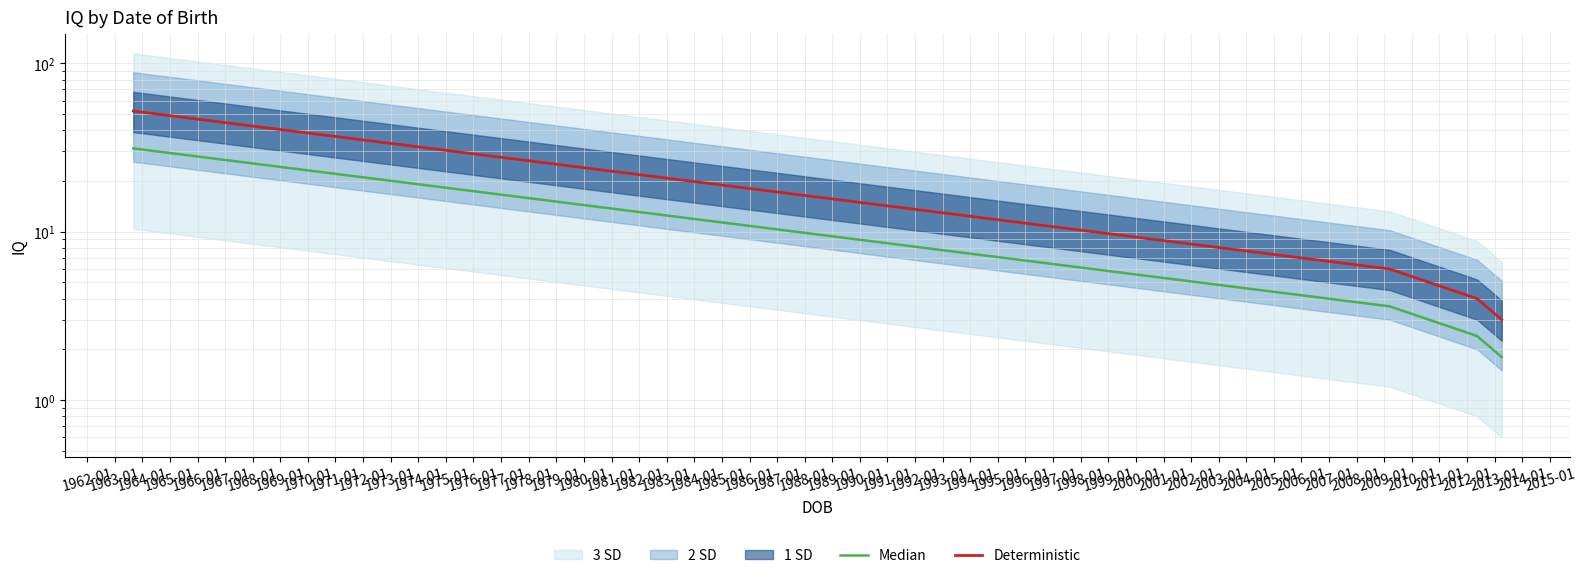

True or false: Deterministic has more than 1 points higher than both neighbors.

False